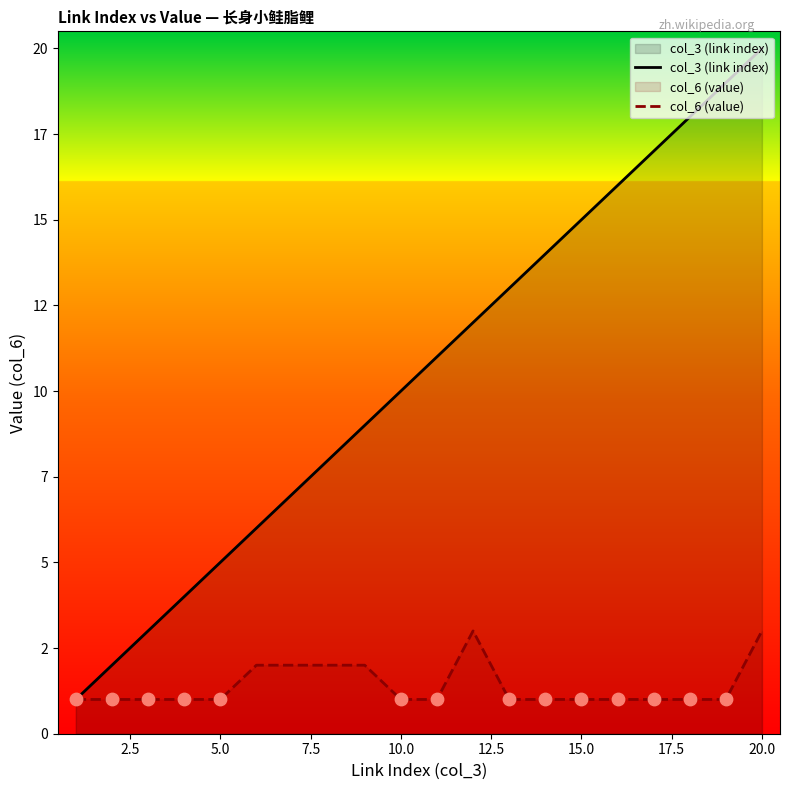

Which series has the largest total across all categories?

col_3 (link index)